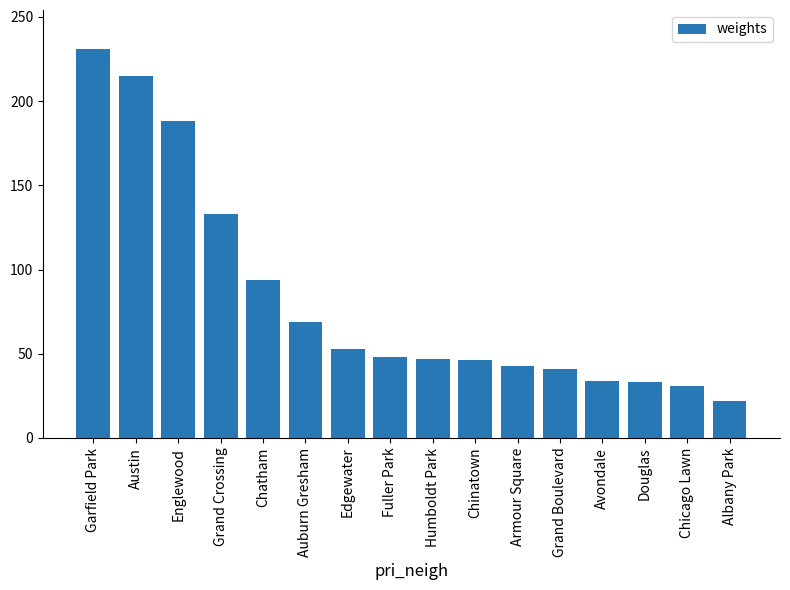

Approximately how many times larger is the value at Grand Boulevard compared to Edgewater?

0.8